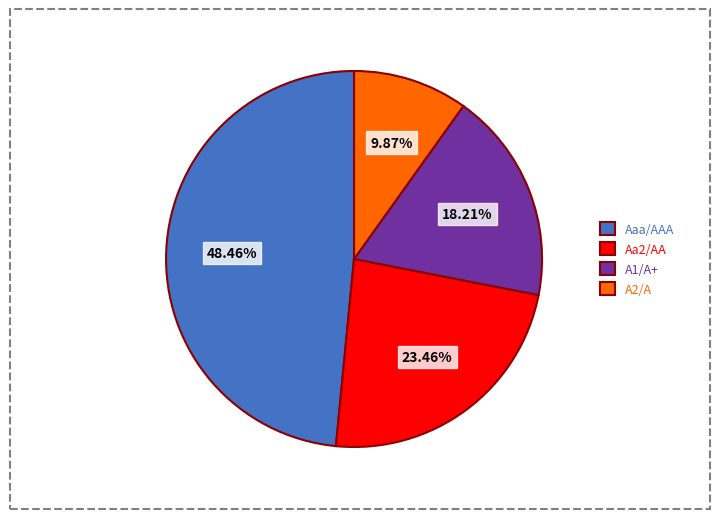

How many slices are in this pie chart?

4